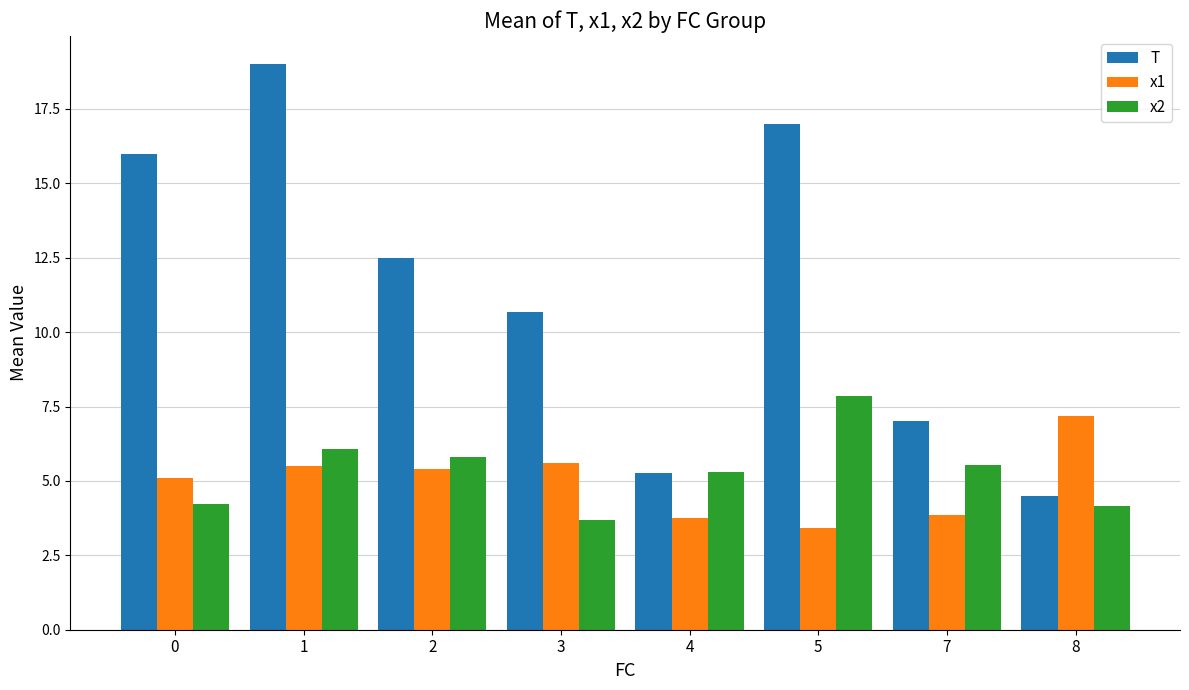

Is it true that x1 equals 5.5 at 1?

True